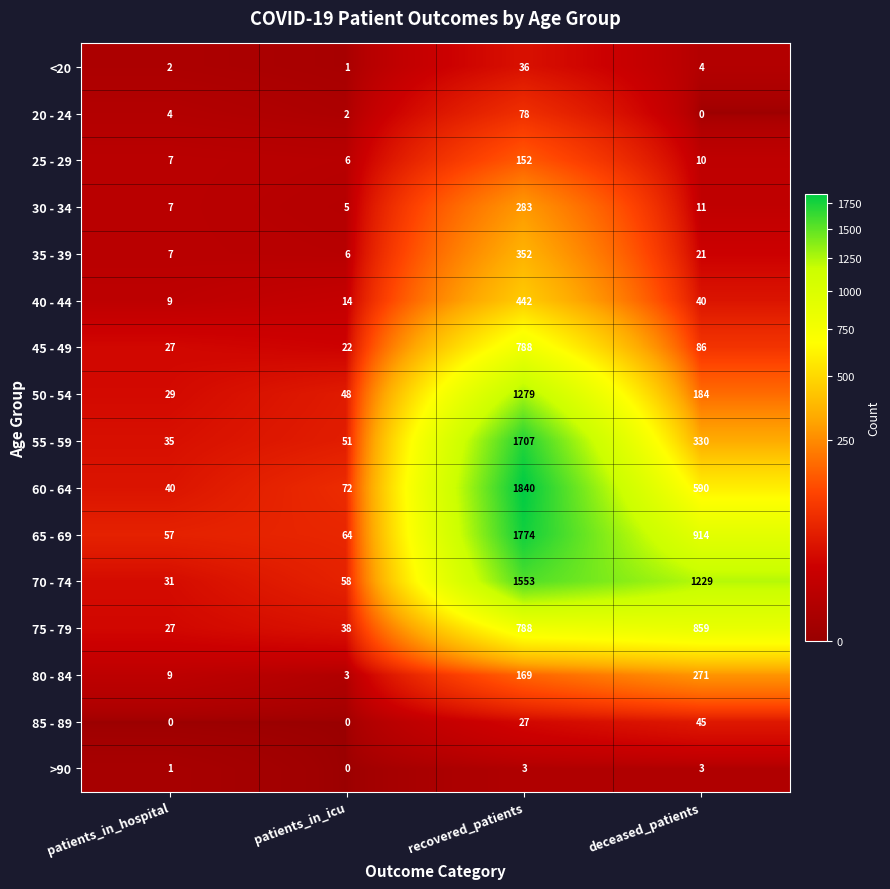

What is the total value across all series at patients_in_icu?

390